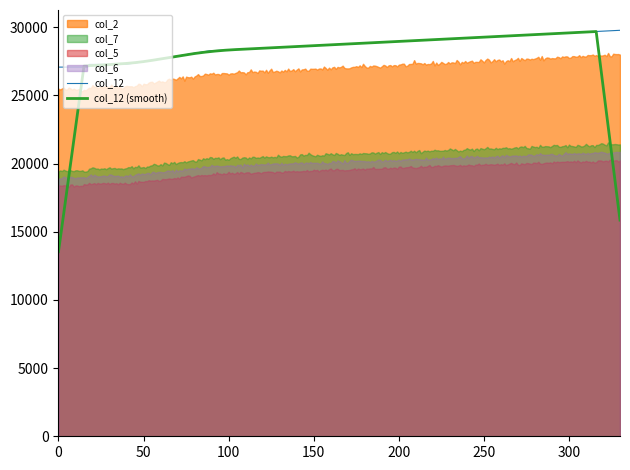

What is the highest value of the col_12 series?

29778.0